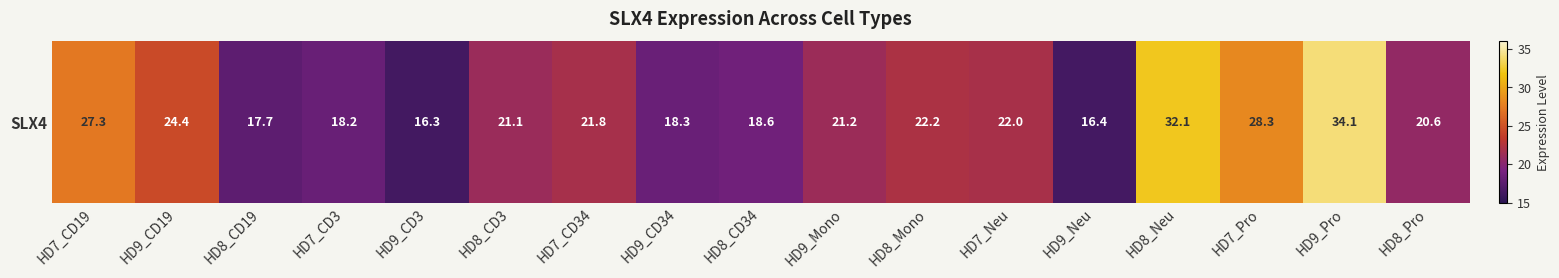

What is the difference between the second highest and minimum values?

15.8